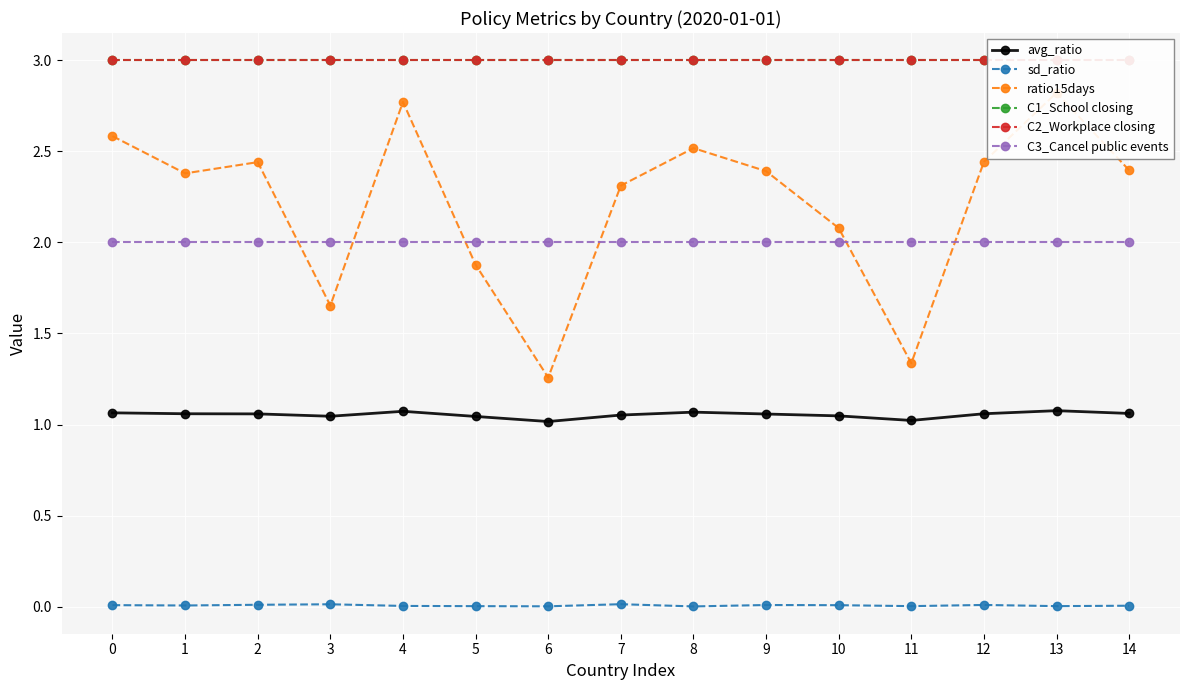

Which series changed the most between 4 and 12?

ratio15days